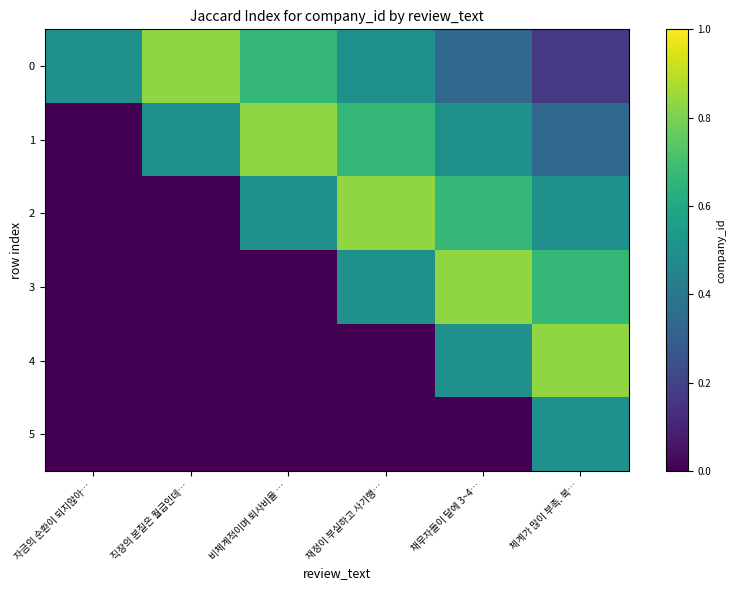

At 채무자들이 달에 3~4…, list the series in order from smallest to largest.

5, 0, 1, 4, 2, 3